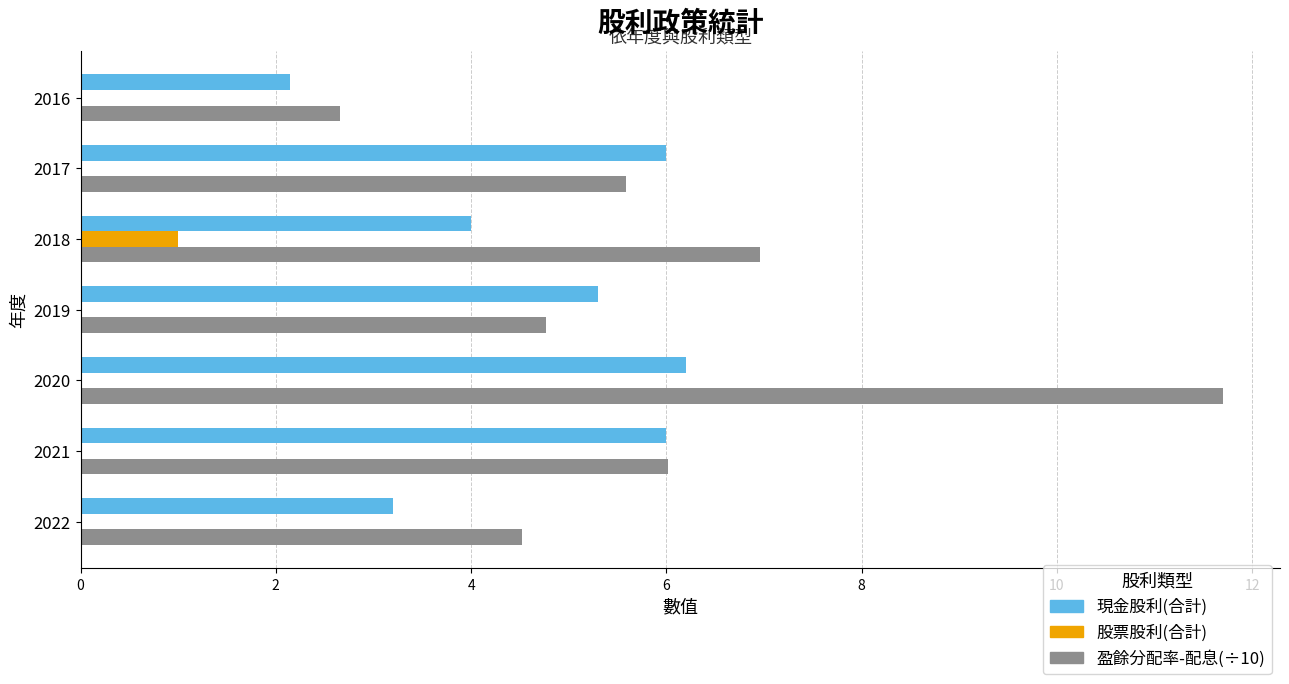

What is the total value across all series at 2017?

11.6